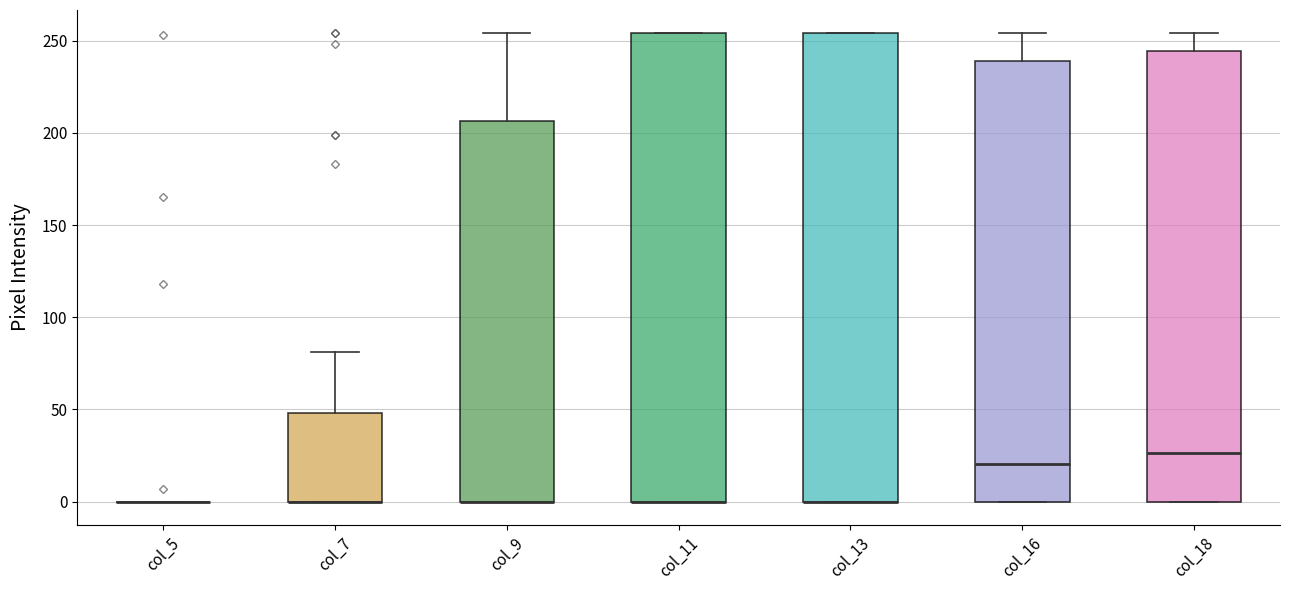

Reading left to right, transcribe this box plot: for each box, give where its median line is, the range the box spans, and where its two whiskers end, as read against the y-axis. The values are not printed on the chart, so give them approximately, as read against the axis.

col_5: box collapsed to a line at 0, whiskers 0 to 0
col_7: median 0 (drawn on the box's lower edge), box 0 to 50, whiskers 0 to 80
col_9: median 0 (drawn on the box's lower edge), box 0 to 205, whiskers 0 to 255
col_11: median 0 (drawn on the box's lower edge), box 0 to 255, whiskers 0 to 255
col_13: median 0 (drawn on the box's lower edge), box 0 to 255, whiskers 0 to 255
col_16: median 20, box 0 to 240, whiskers 0 to 255
col_18: median 25, box 0 to 245, whiskers 0 to 255